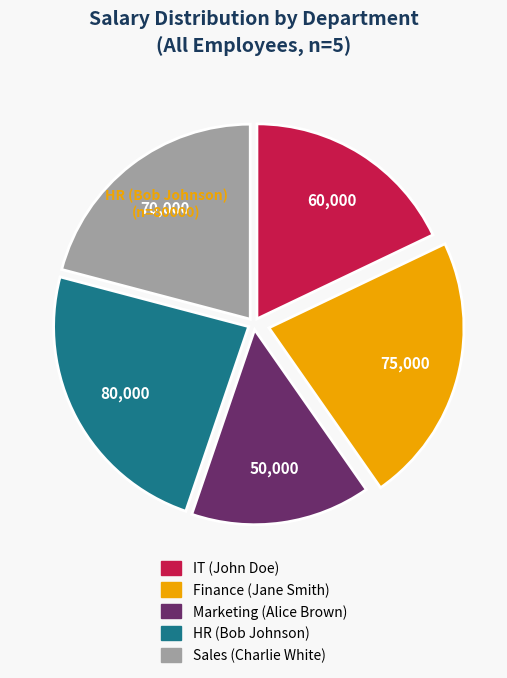

Is there any slice that represents more than half of the pie?

No